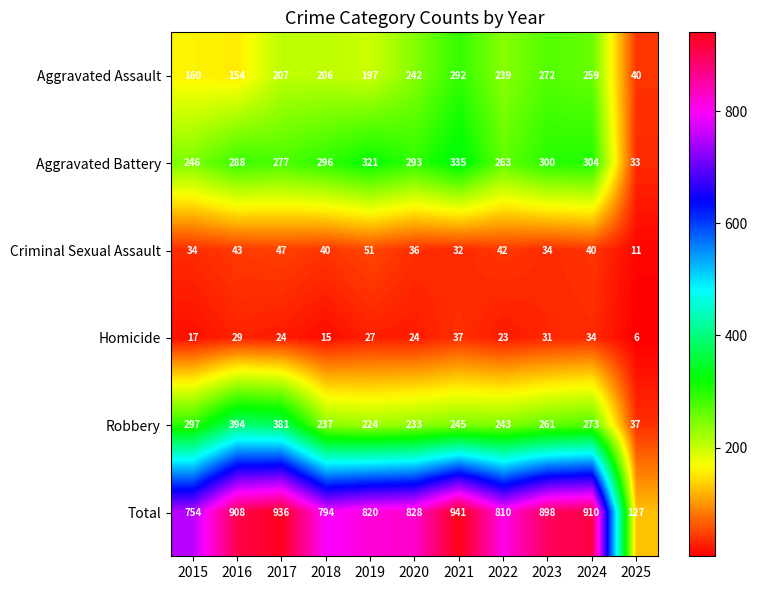

What is the average value of the Homicide series?

24